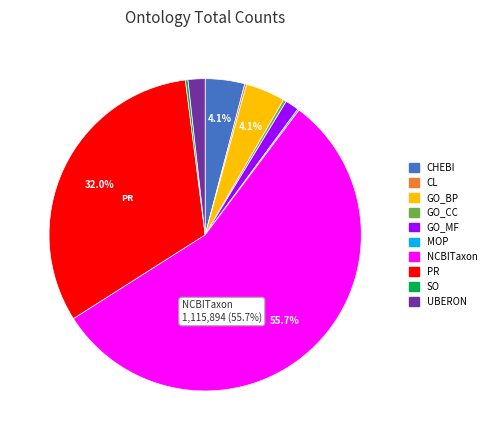

How much of the chart is everything except PR?

68.0%